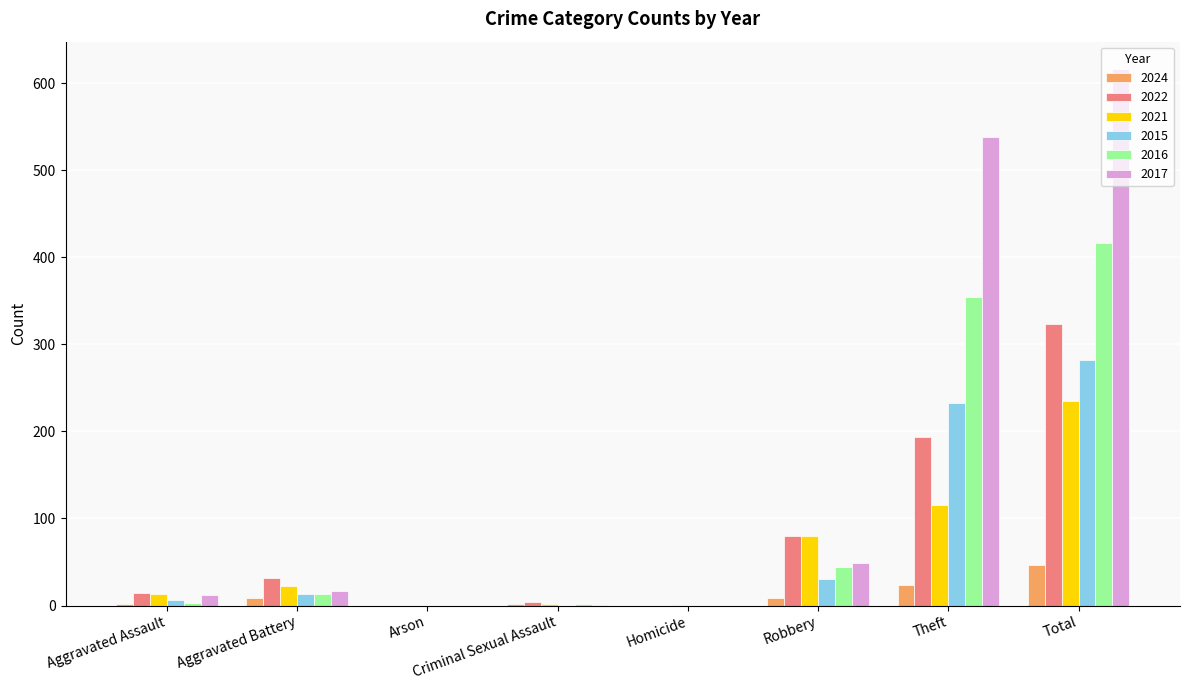

Is it true that 2022 equals 194 at Theft?

True